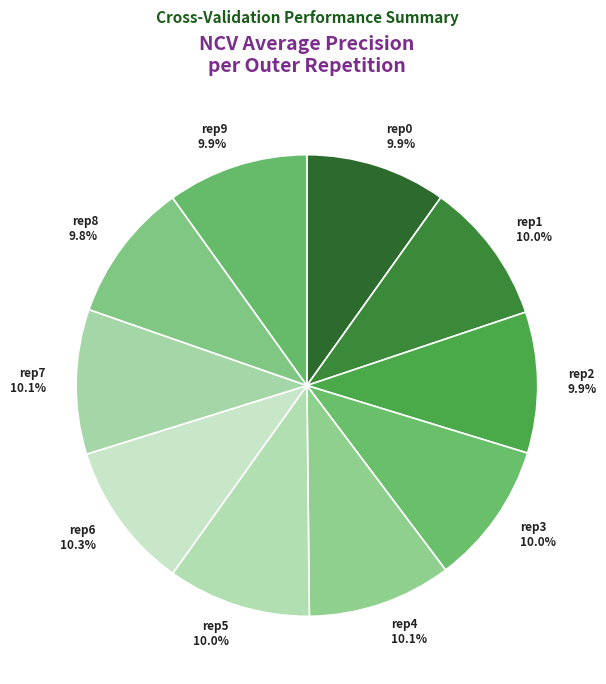

Count the number of slices in the pie.

10